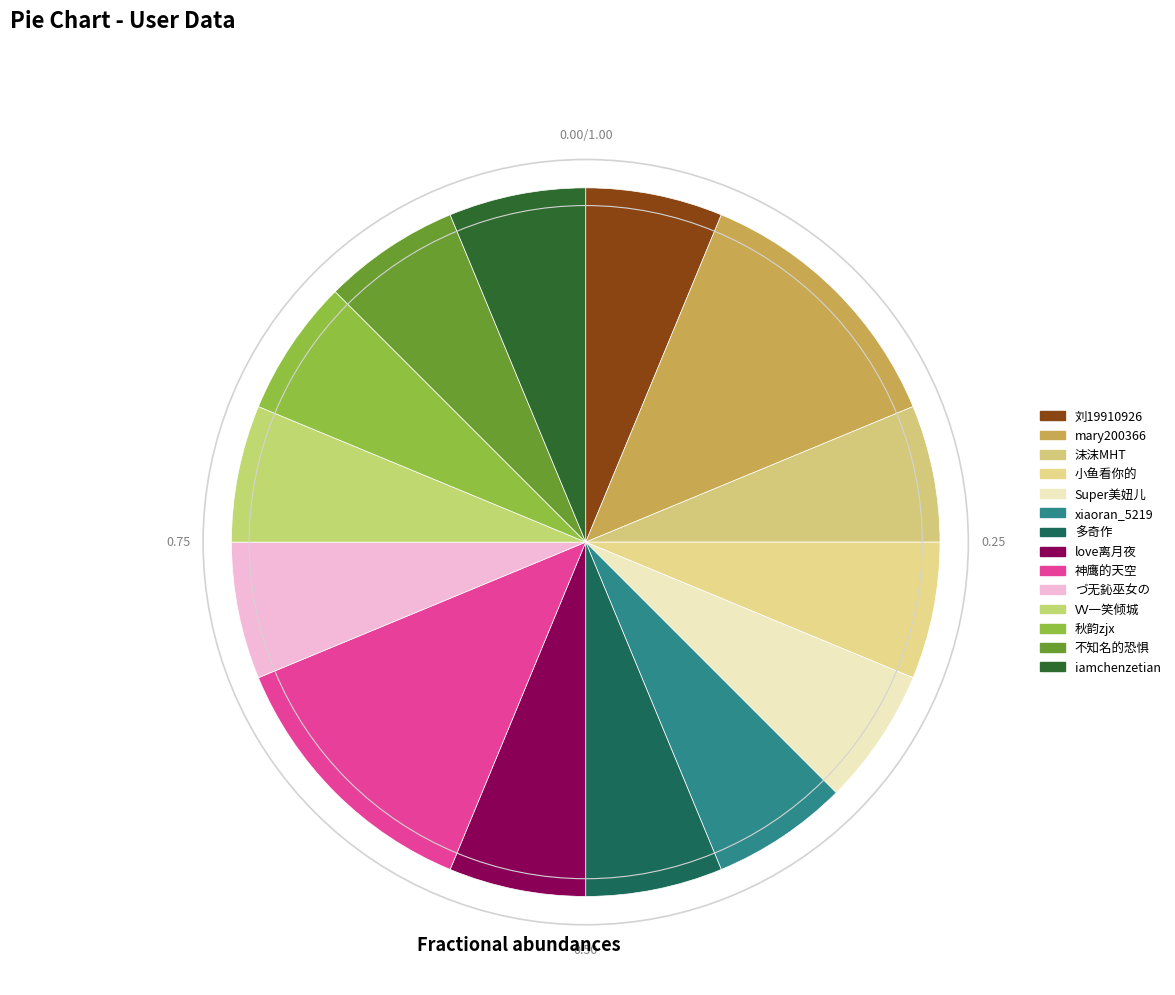

What is the ratio of the value at づ无鈊巫女の to the value at iamchenzetian?

1.0